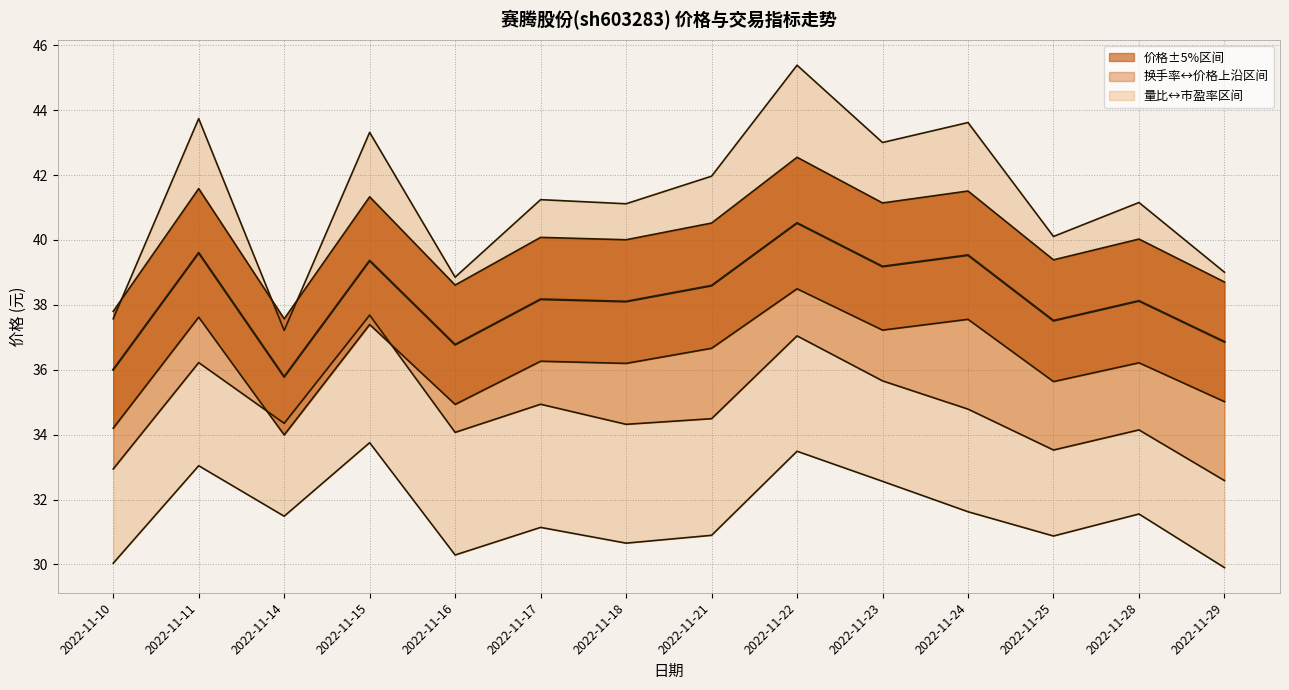

True or false: 市盈率(归一) has more than 2 interior local peaks.

True